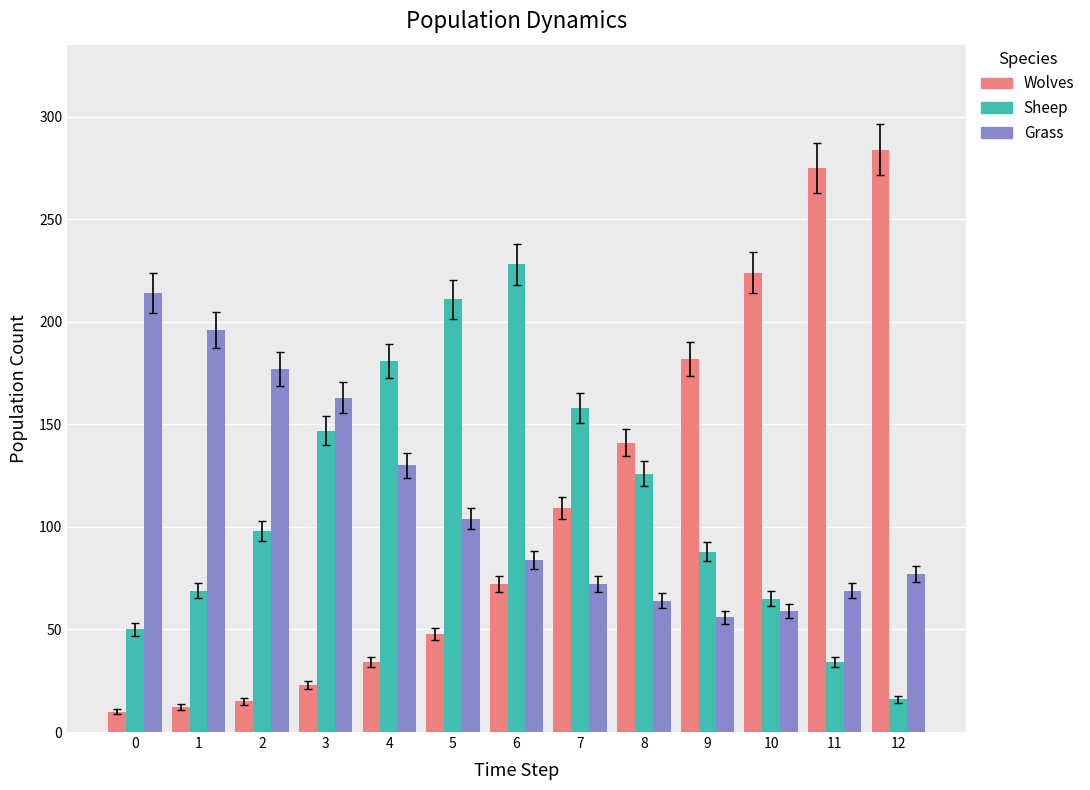

Between 4 and 10, which series saw the biggest shift?

Wolves